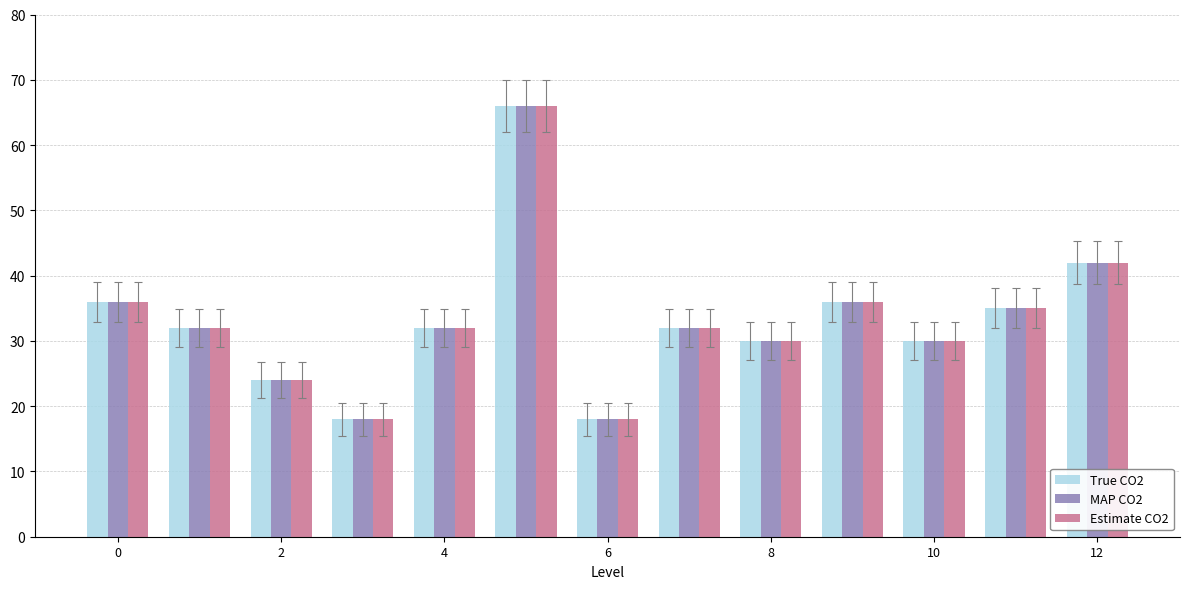

How many bars are there in total?

39